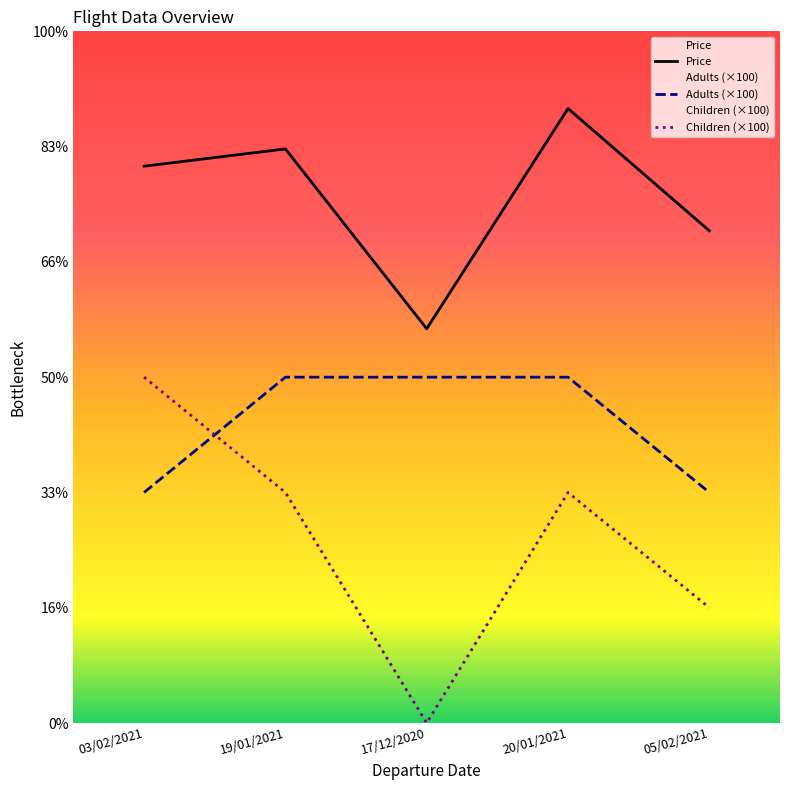

True or false: Adults has more than 2 points higher than both neighbors.

False